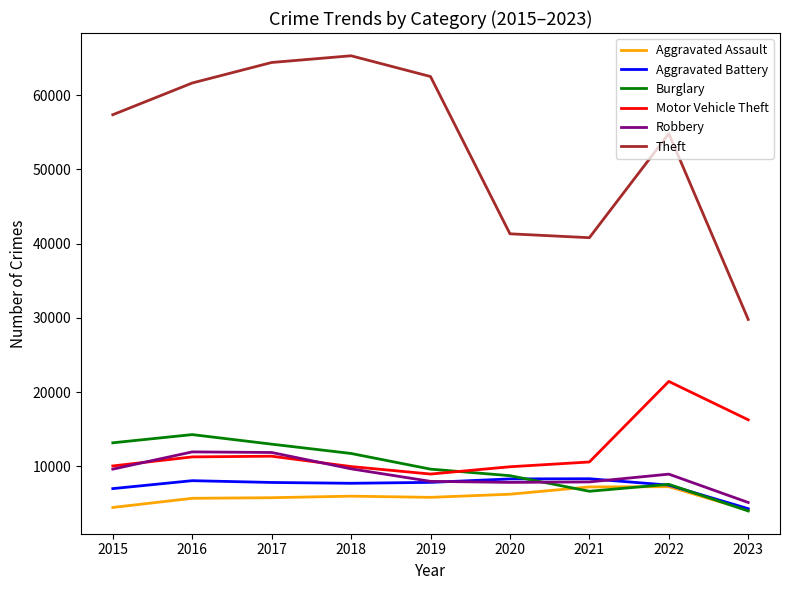

True or false: Burglary has more than 0 points higher than both neighbors.

True